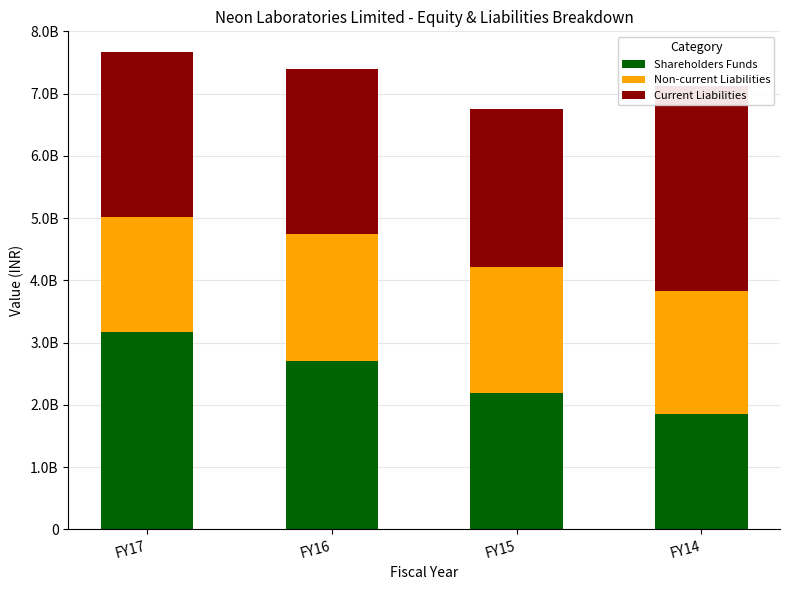

What is the total value across all series at FY14?

7122248519